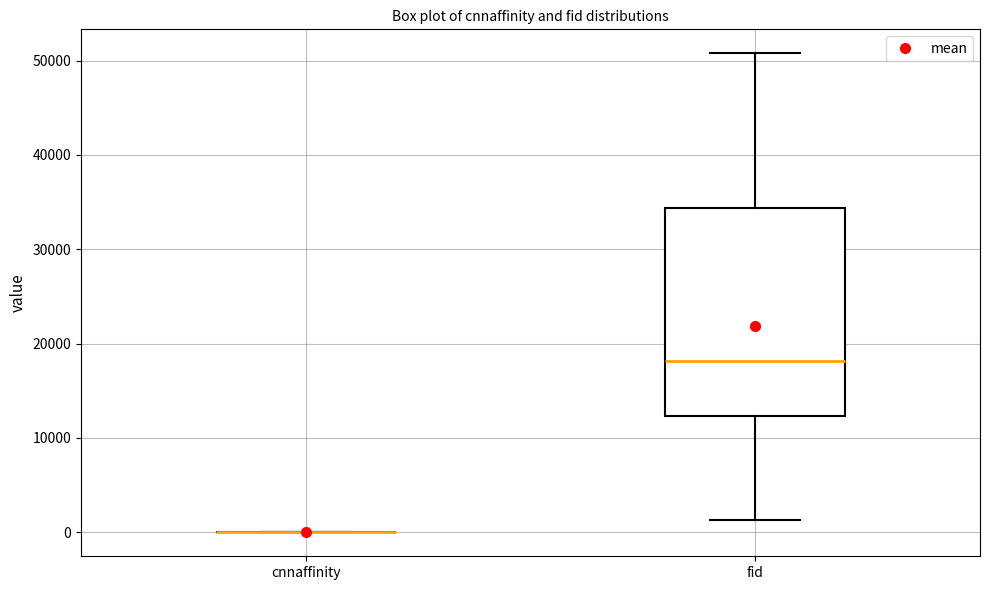

Reading left to right, read every box against the y-axis: the position of its median line, the range the box covers, and the ends of its whiskers. The values are not printed on the chart, so give them approximately, as read against the axis.

cnnaffinity: box collapsed to a line at 0, whiskers 0 to 0
fid: median 18000, box 12000 to 34000, whiskers 1000 to 51000